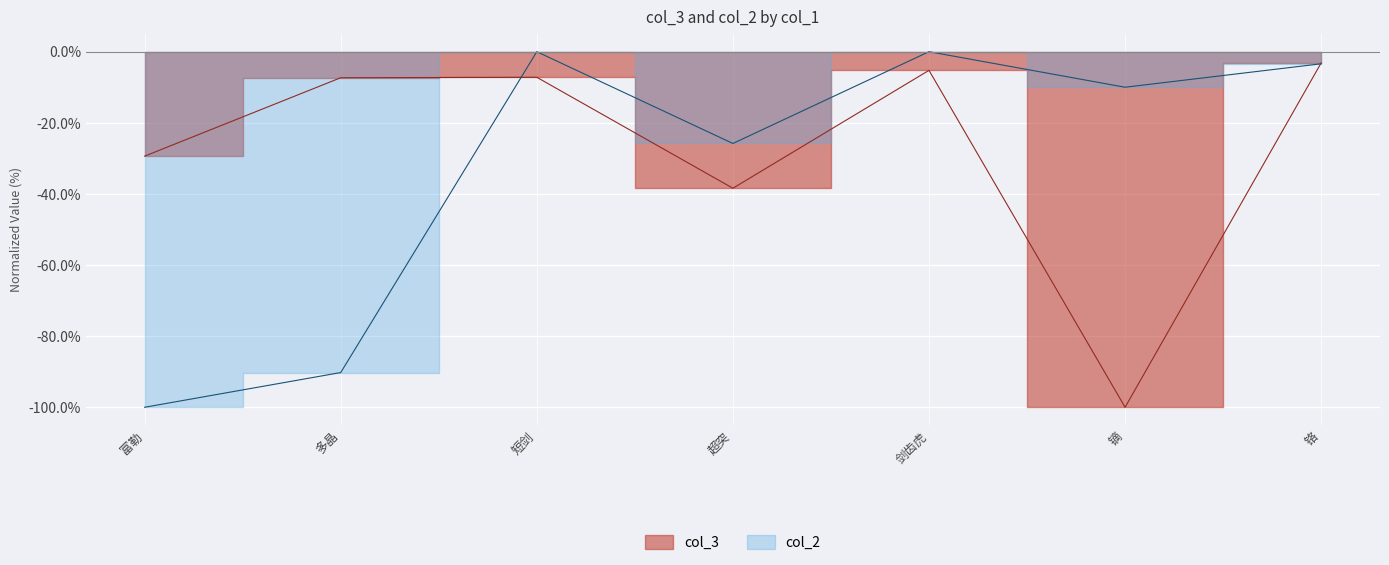

What is the minimum value for col_2 line?

-100.0